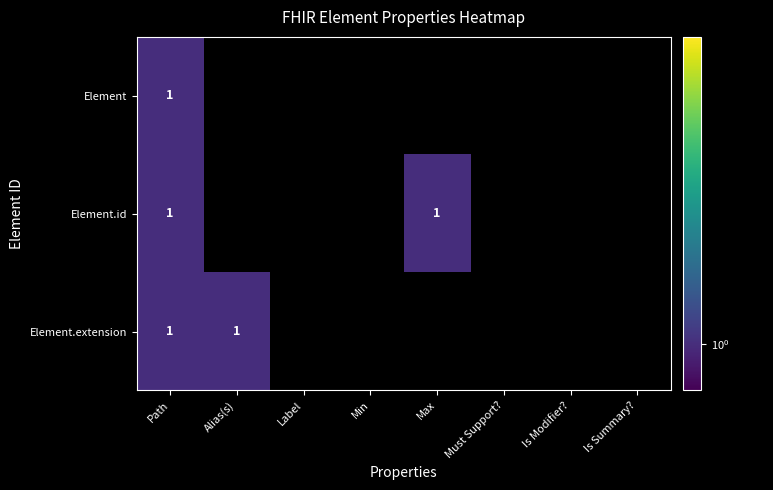

Rank the series by their maximum value, from highest to lowest.

Element, Element.id, Element.extension